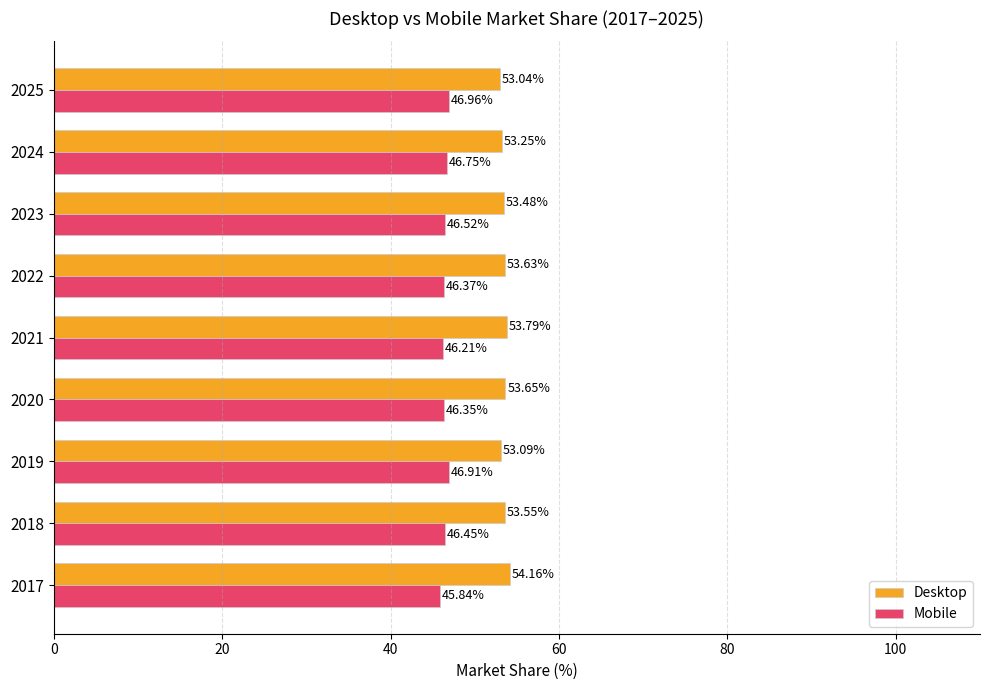

What is the average value of the Desktop series?

53.5